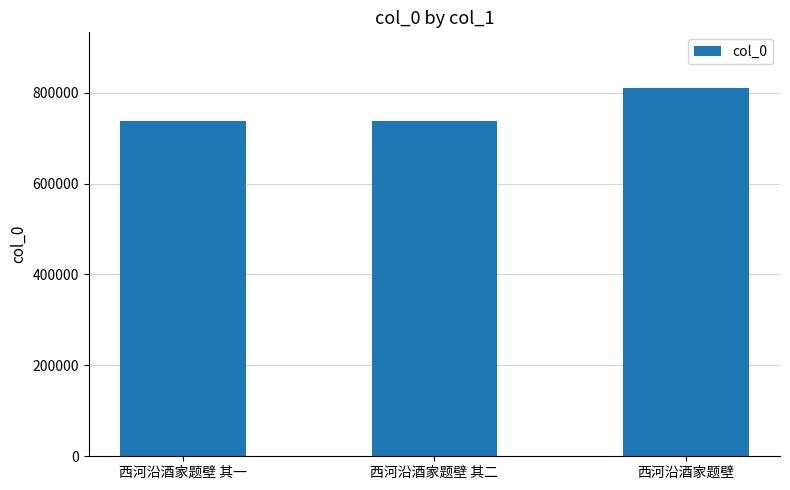

The chart shows a value of 272163 at 西河沿酒家题壁 其一. True or false?

False